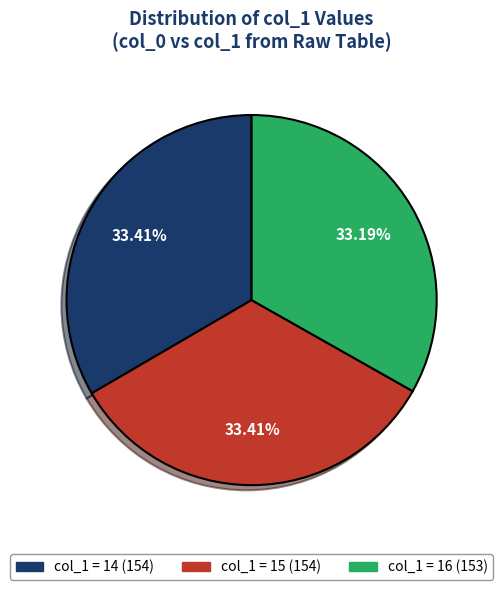

Is there any slice that represents more than half of the pie?

No